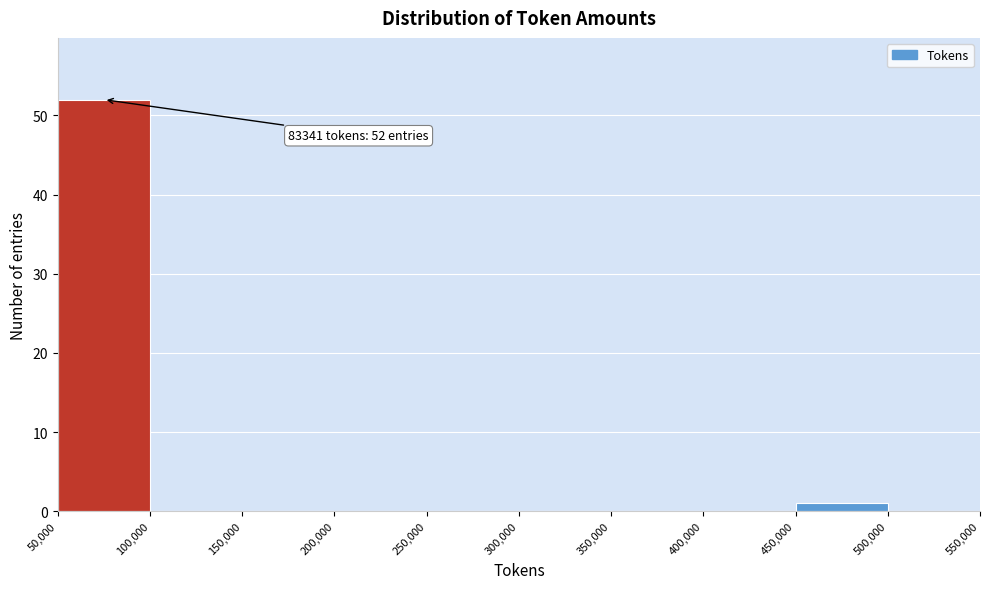

Over which range of the x-axis is the bar tallest?

50,000 to 100,000